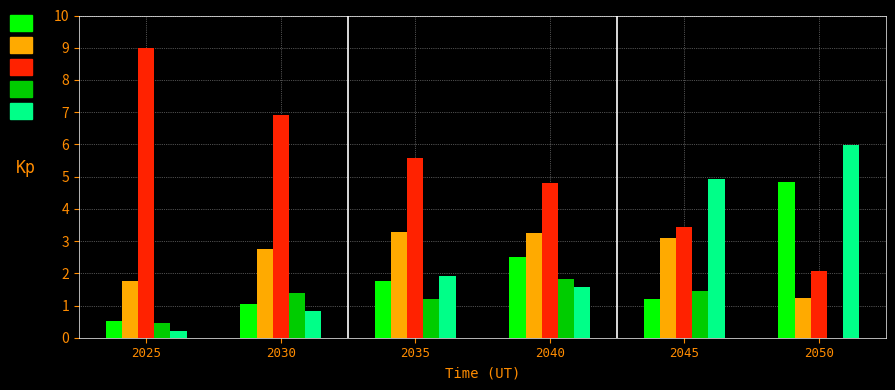

What is the total value across all series at 2050?

14.1